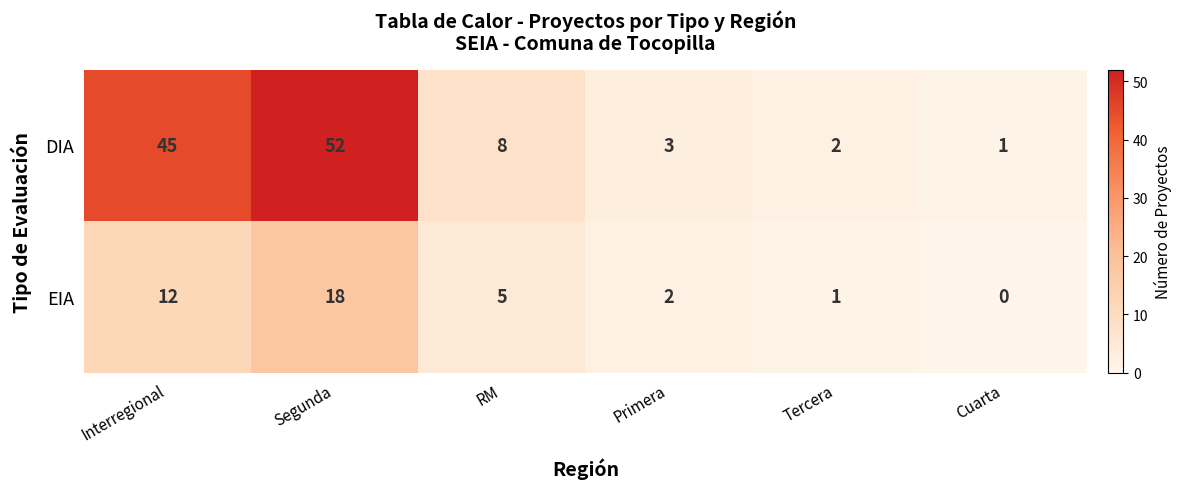

Which category has the highest value in the EIA series?

Segunda